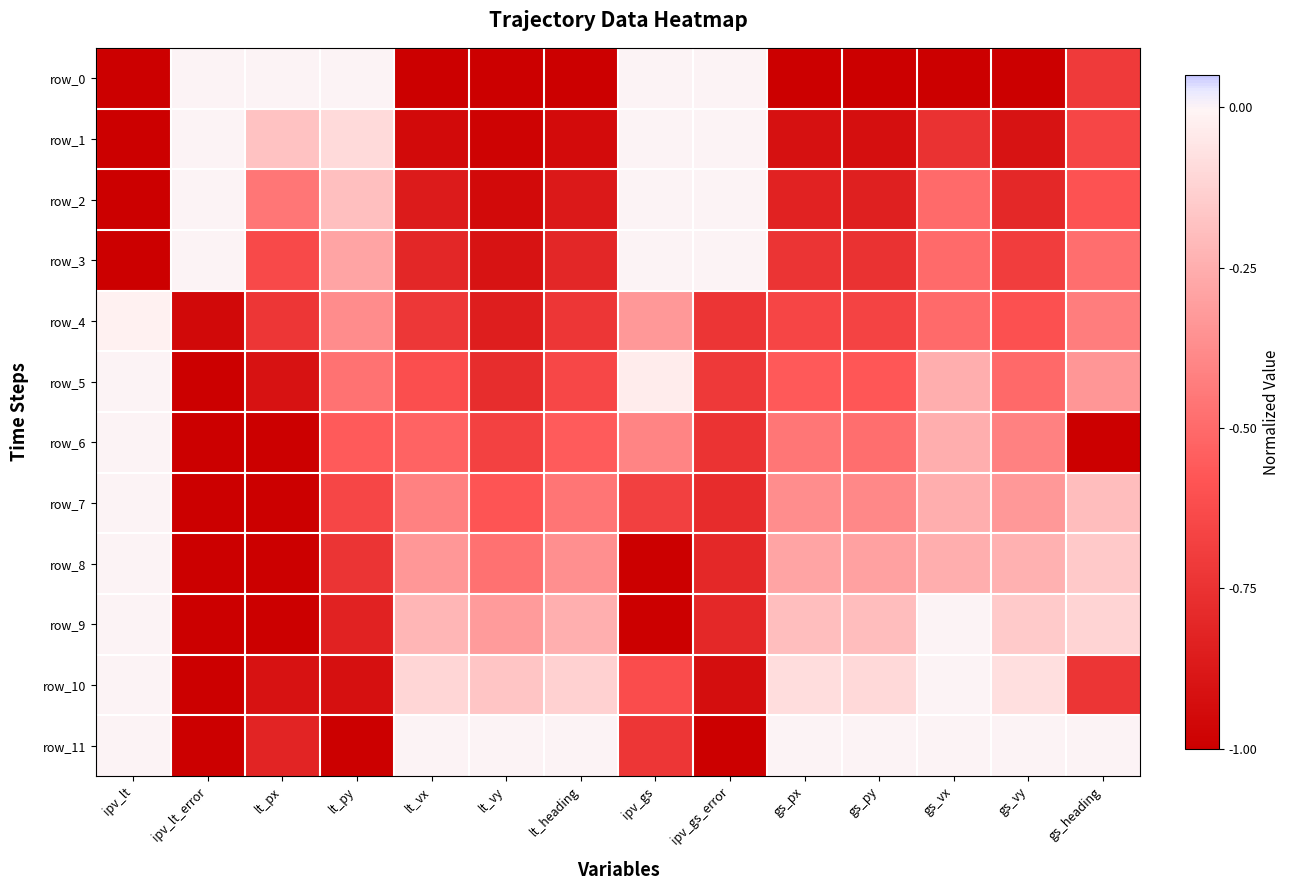

List the series in order of their peak value, lowest first.

row_4, row_7, row_5, row_6, row_8, row_0, row_1, row_2, row_3, row_9, row_10, row_11